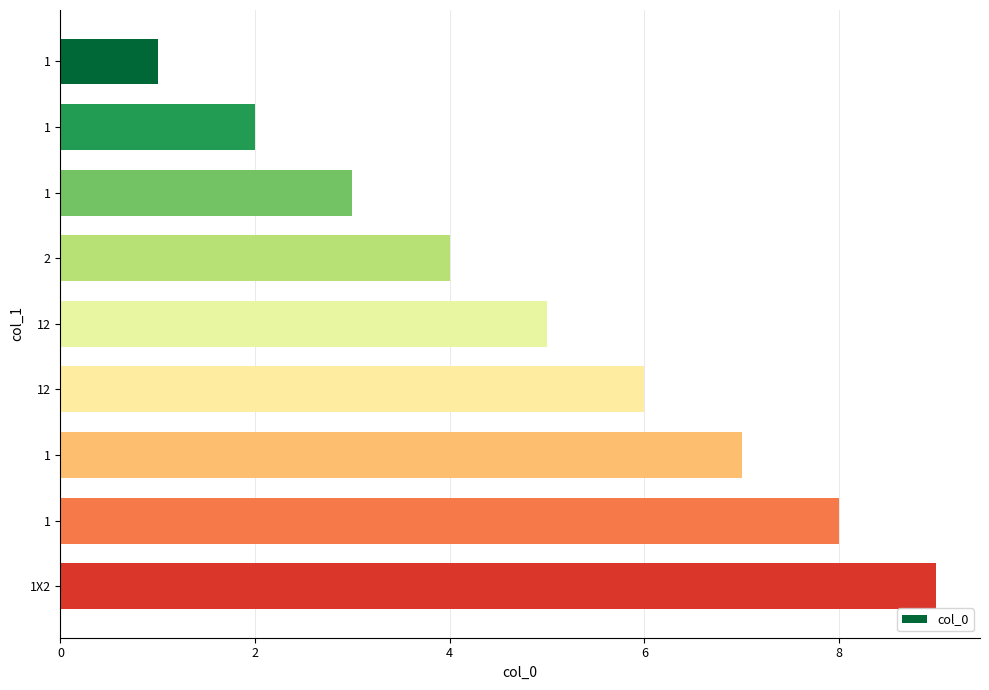

How many bars are there in total?

9